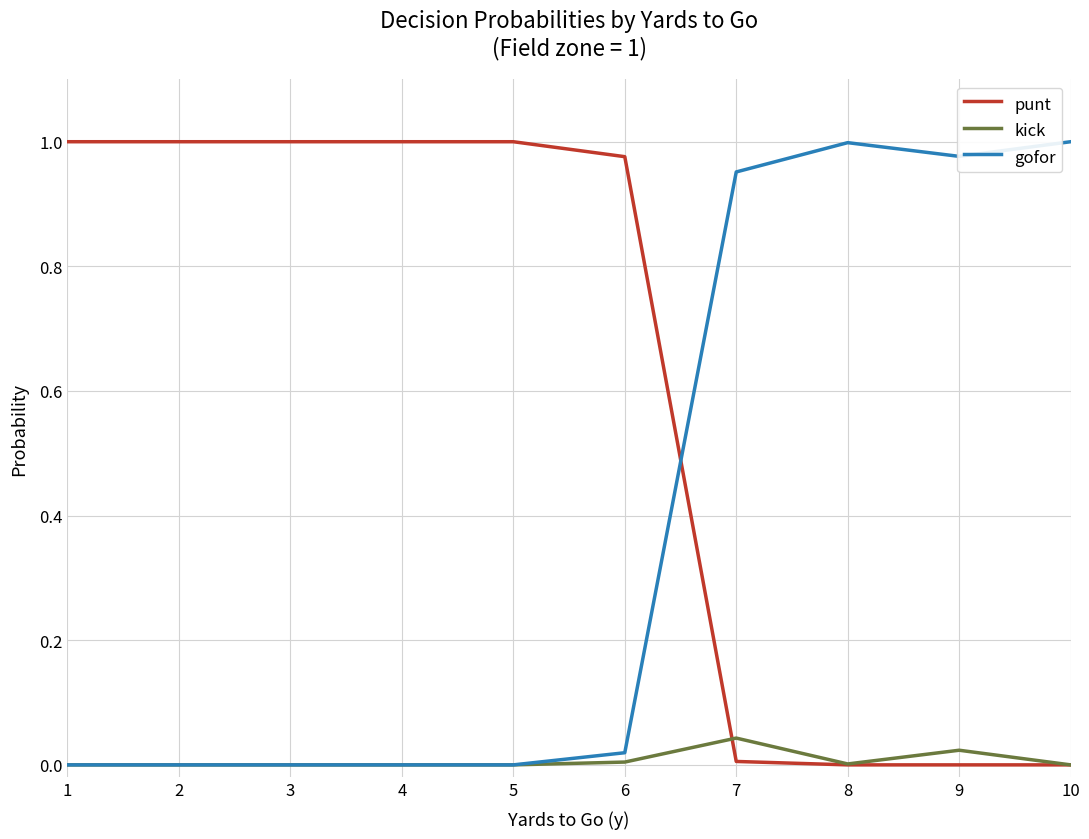

Which series has the largest total across all categories?

punt